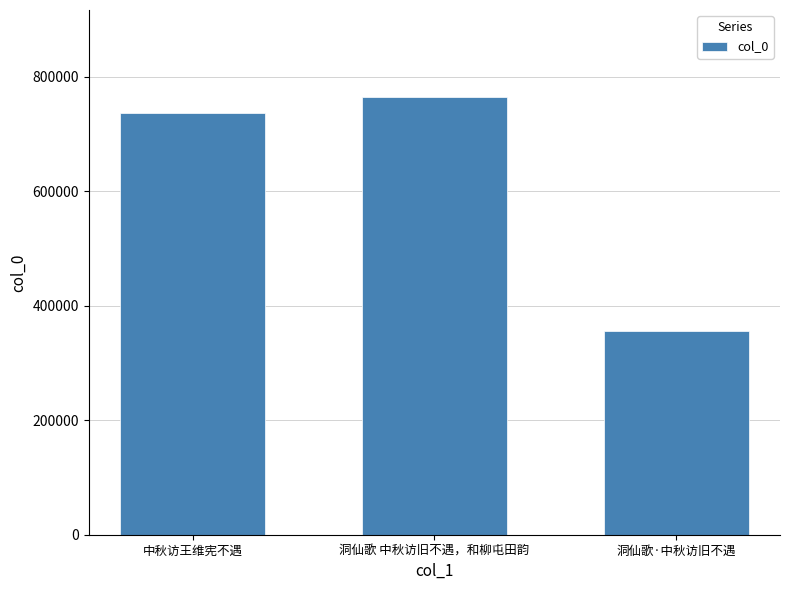

Where is the data nearest to the value 560193?

中秋访王维宪不遇